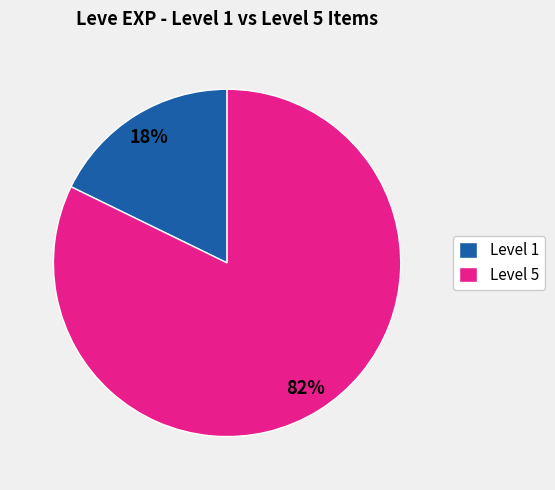

What is the largest slice in the pie chart?

Level 5